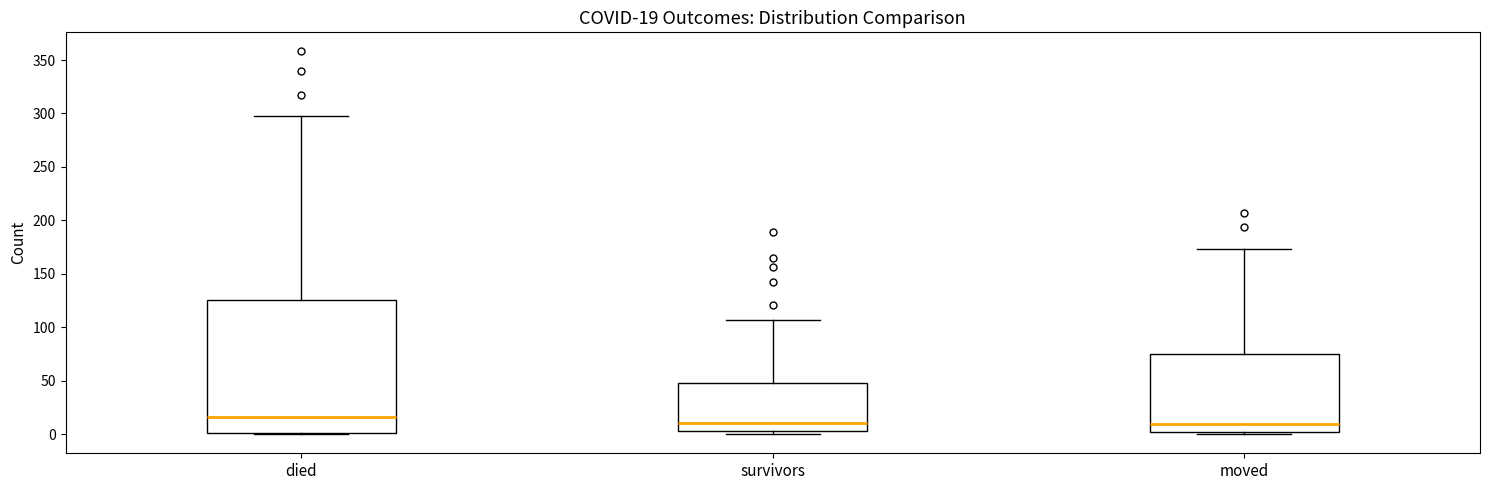

Comparing the boxes themselves (not the whiskers), which one is the tallest?

died